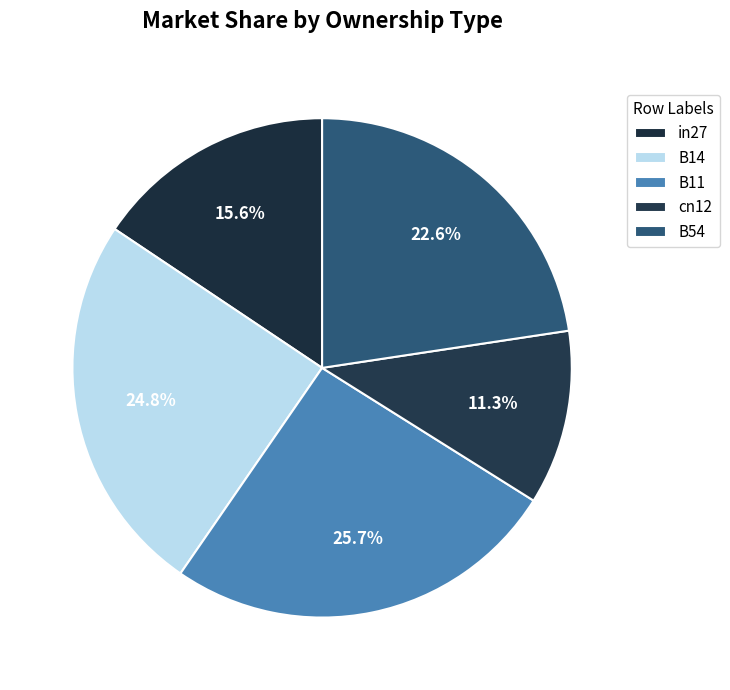

Which slice is the largest?

B11